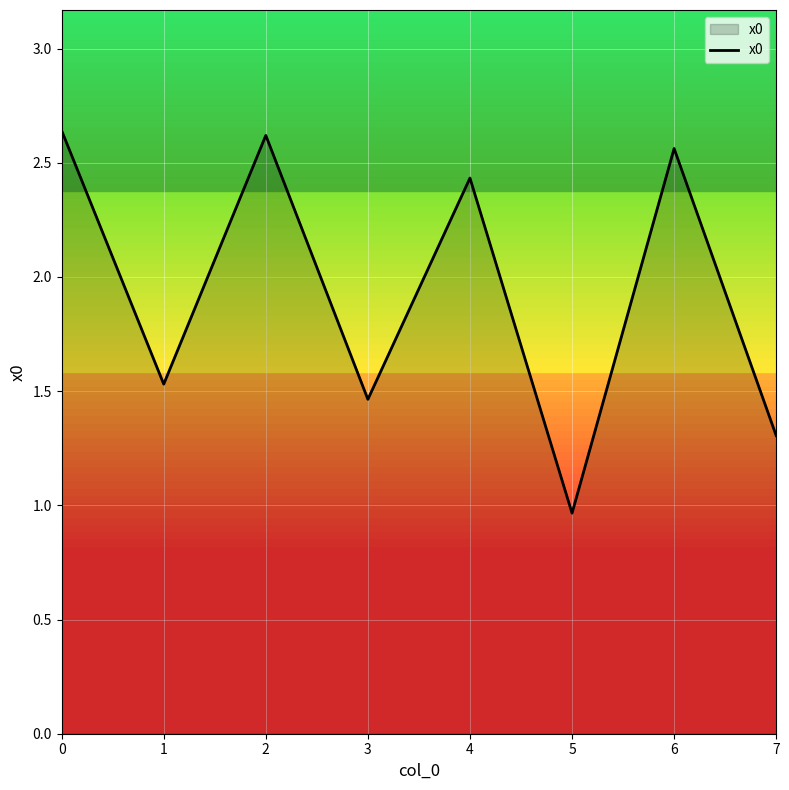

Which label corresponds to the smallest value in the chart?

5